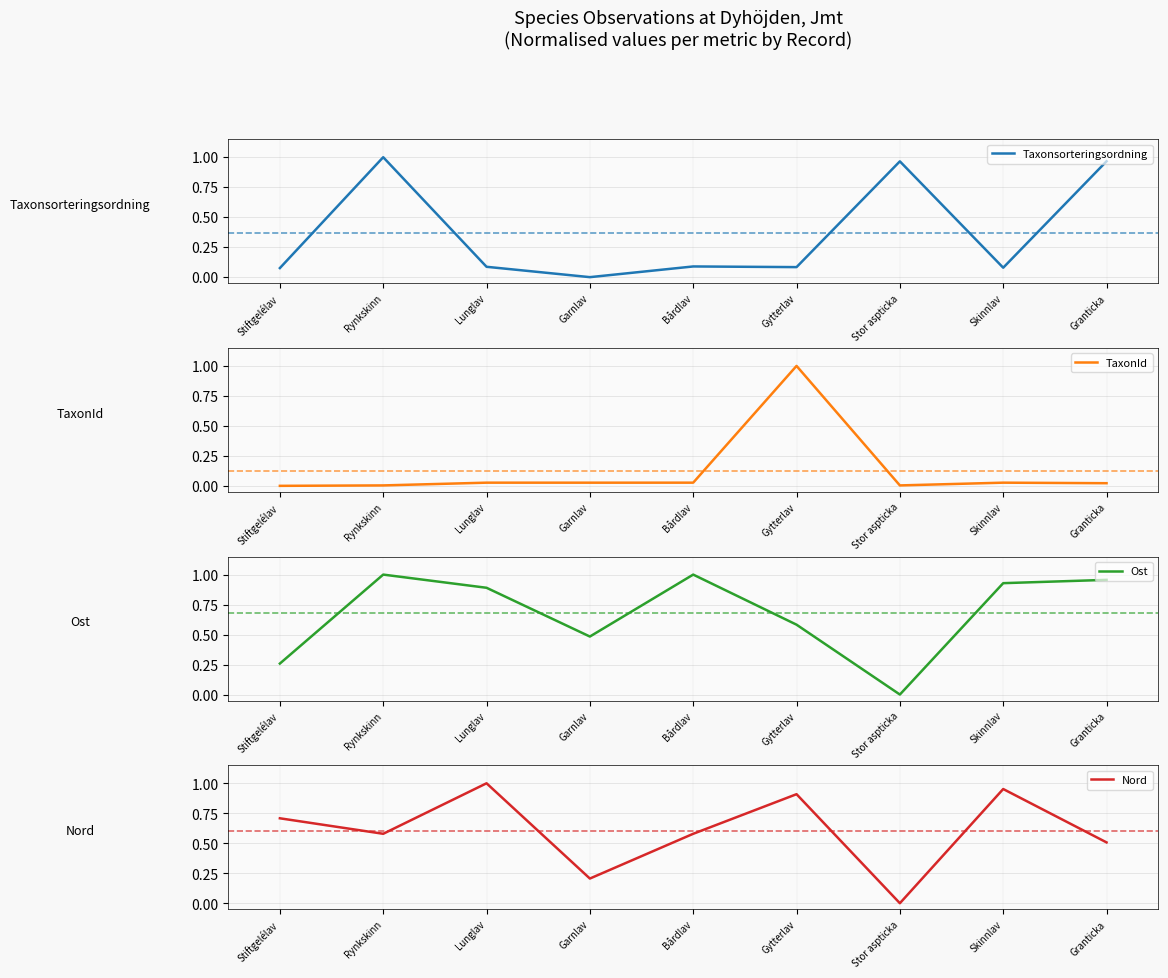

What is the label of the 9th point from the right?

Stiftgelélav